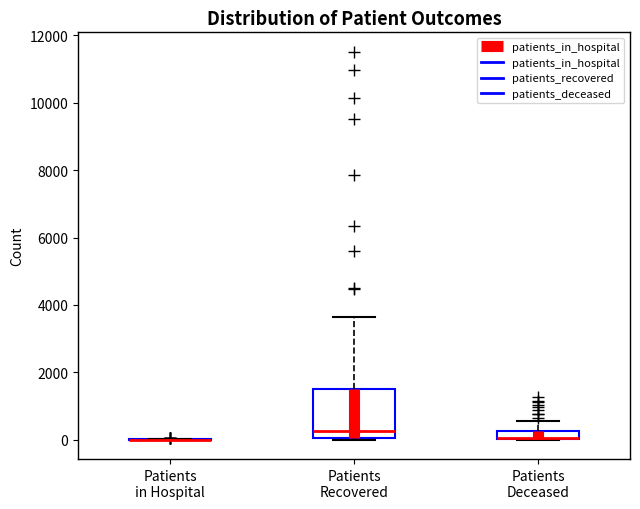

Comparing the boxes themselves (not the whiskers), which one is the tallest?

Patients Recovered